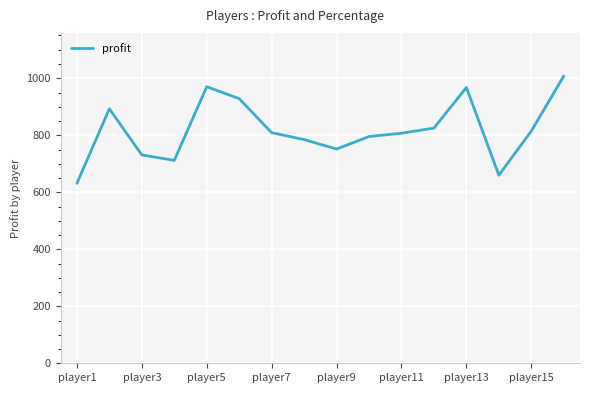

What is the greatest value displayed?

1007.6